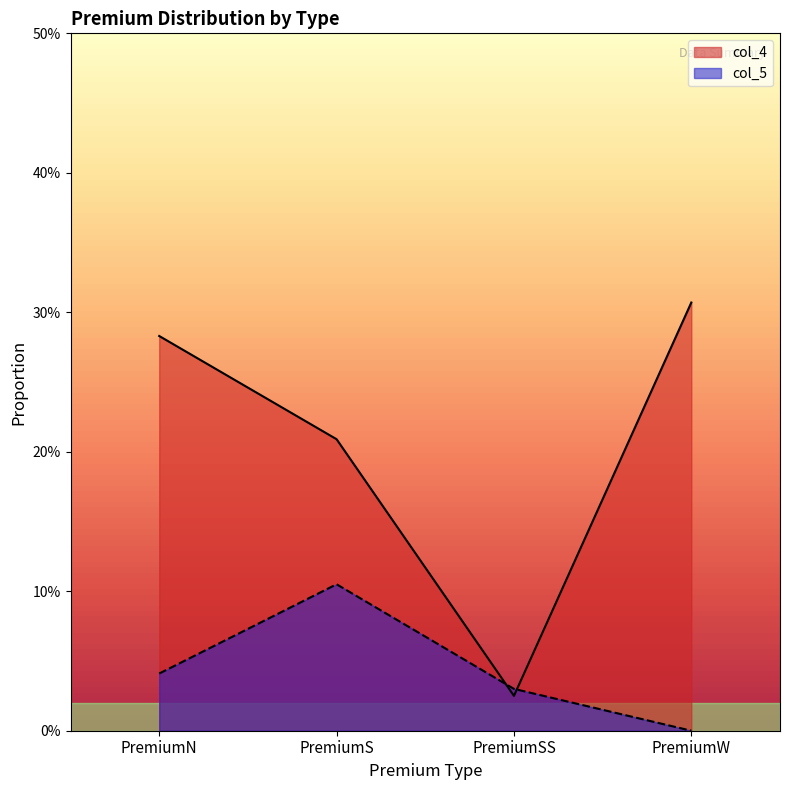

Which series has the largest total across all categories?

col_4